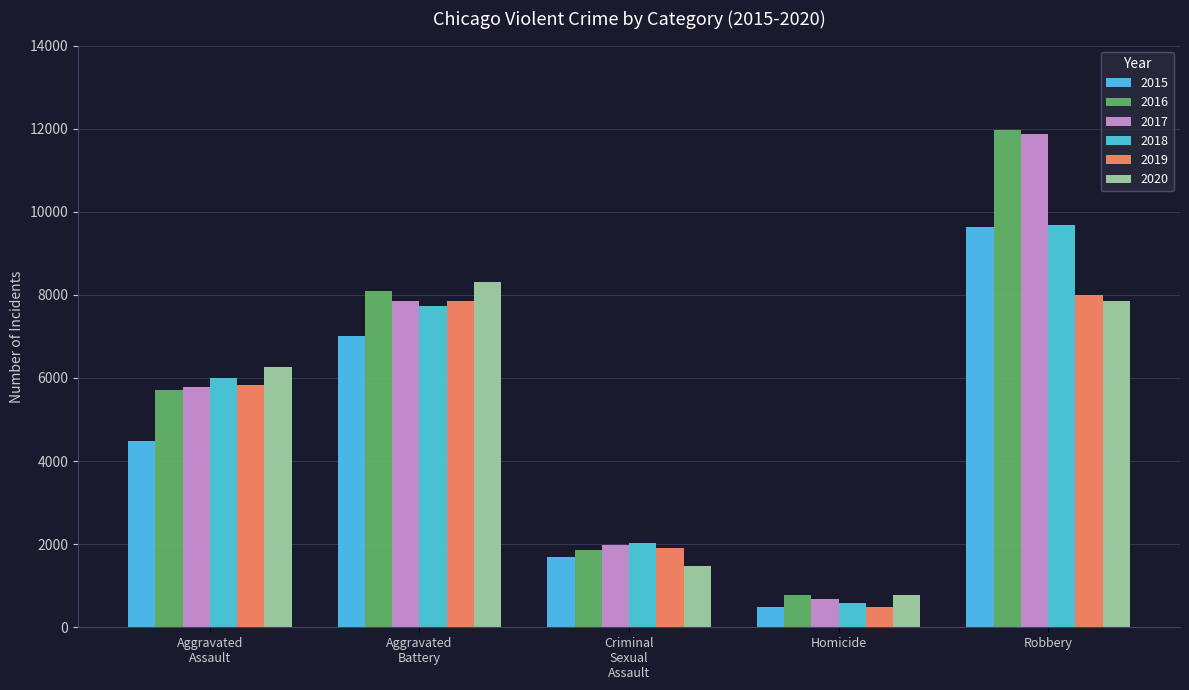

What is the difference between the 2018 values at Robbery and Homicide?

9093